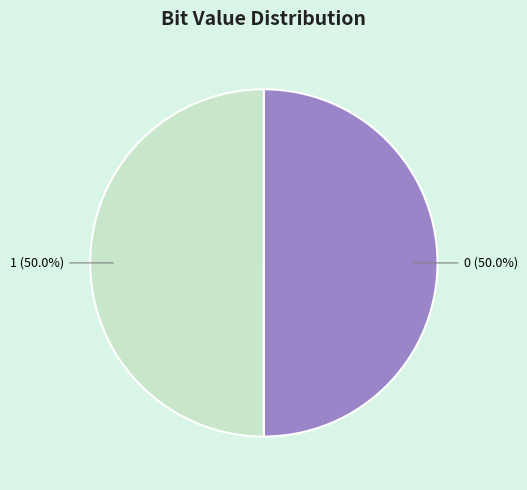

What is the ratio of the value at 0 to the value at 1?

1.0